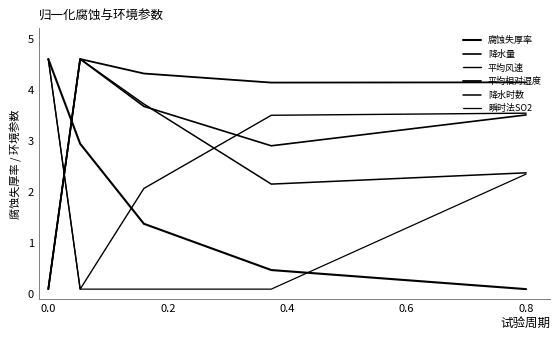

In 降水时数, how many points are lower than both neighbors (excluding endpoints)?

1